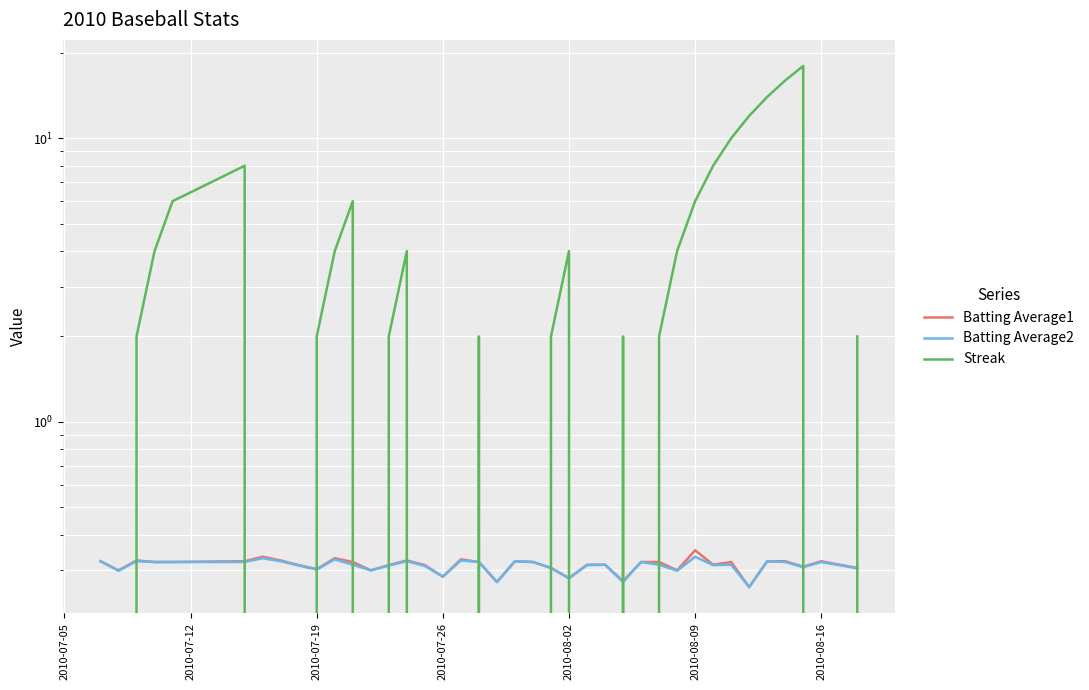

Reading left to right, extract all data points from this chart.

Batting Average1: 0.3	0.3	0.3	0.3	0.3	0.3	0.3	0.3	0.3	0.3	0.3	0.3	0.3	0.3	0.3	0.3	0.3	0.3	0.3	0.3	0.3	0.3	0.3	0.3	0.3	0.3	0.3	0.3	0.3	0.3	0.4	0.3	0.3	0.3	0.3	0.3	0.3	0.3	0.3	0.3
Batting Average2: 0.3	0.3	0.3	0.3	0.3	0.3	0.3	0.3	0.3	0.3	0.3	0.3	0.3	0.3	0.3	0.3	0.3	0.3	0.3	0.3	0.3	0.3	0.3	0.3	0.3	0.3	0.3	0.3	0.3	0.3	0.3	0.3	0.3	0.3	0.3	0.3	0.3	0.3	0.3	0.3
Streak: 0.0	0.0	2.0	4.0	6.0	8.0	0.0	0.0	0.0	2.0	4.0	6.0	0.0	2.0	4.0	0.0	0.0	0.0	2.0	0.0	0.0	0.0	2.0	4.0	0.0	0.0	2.0	0.0	2.0	4.0	6.0	8.0	10.0	12.0	14.0	16.0	18.0	0.0	0.0	2.0